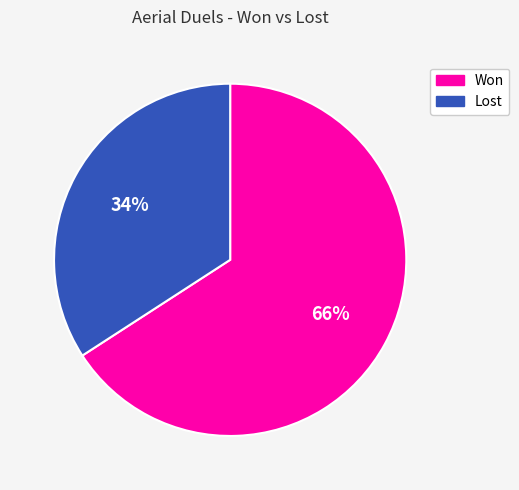

How many slices are in this pie chart?

2